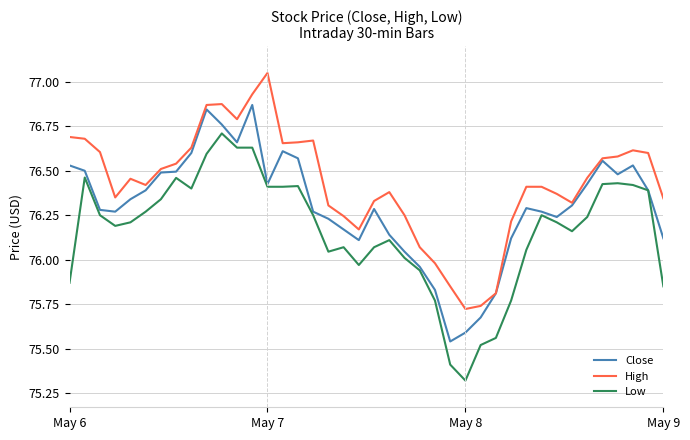

What is the smallest value displayed?

75.3